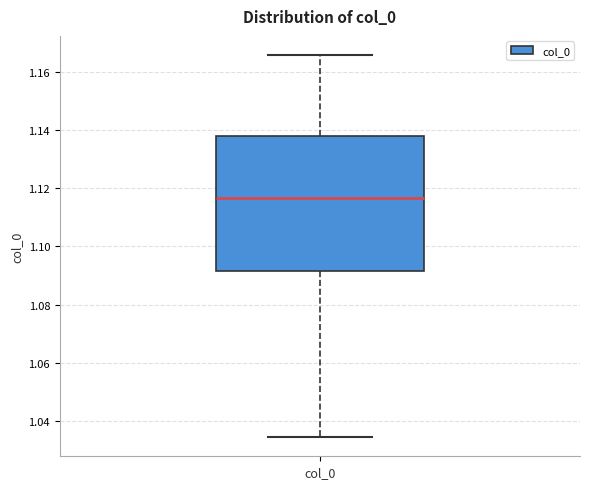

Read this box plot against the y-axis: the position of the median line, the range covered by the box, and the ends of both whiskers. The values are not printed on the chart, so give them approximately, as read against the axis.

median 1.116, box 1.092 to 1.138, whiskers 1.034 to 1.166